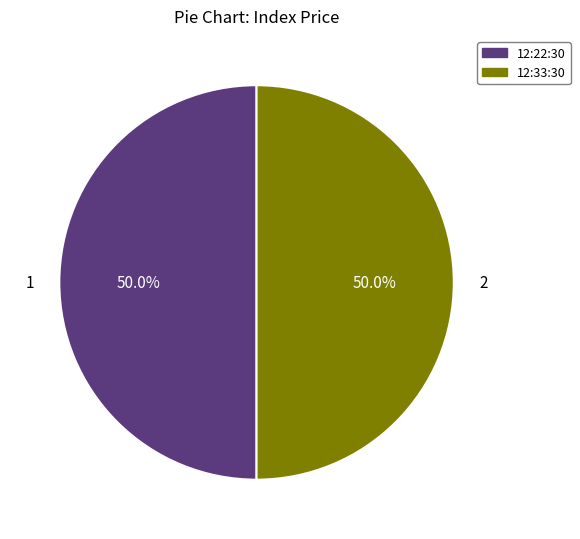

Approximately how many times larger is the value at 12:22:30 compared to 12:33:30?

1.0